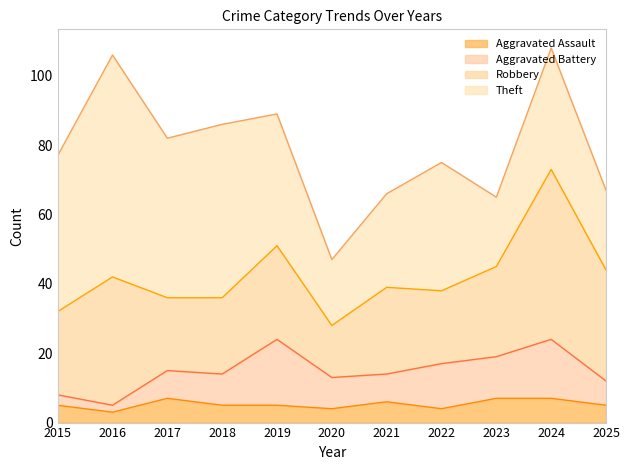

Which series ends up on top after the final intersection of Theft and Robbery?

Robbery